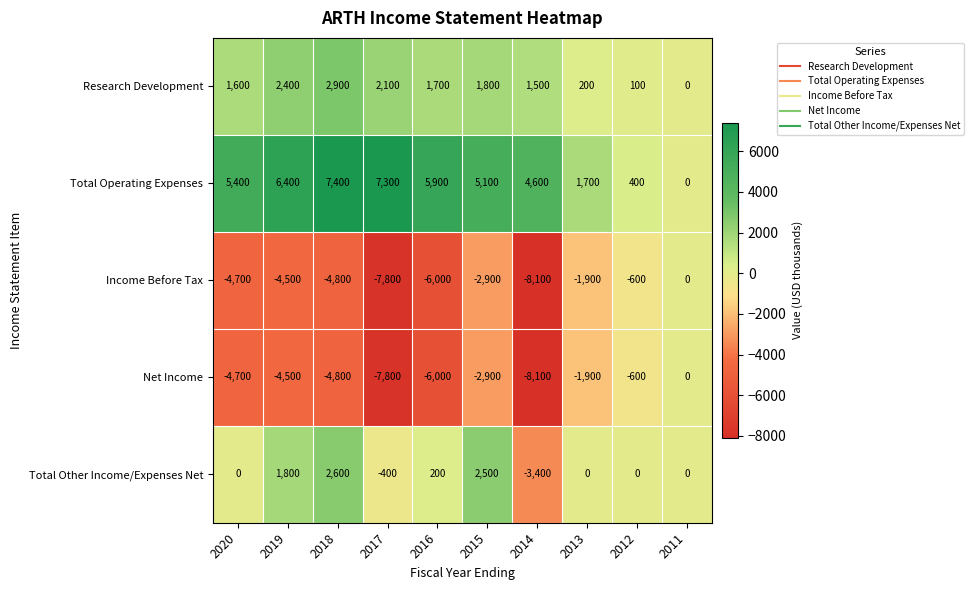

Which category has the highest value across all series?

2018